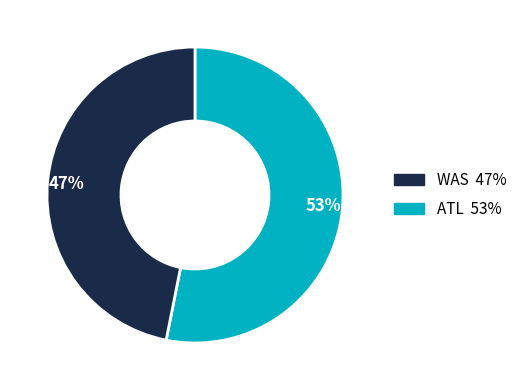

To the nearest percent, what is the average slice percentage?

50%